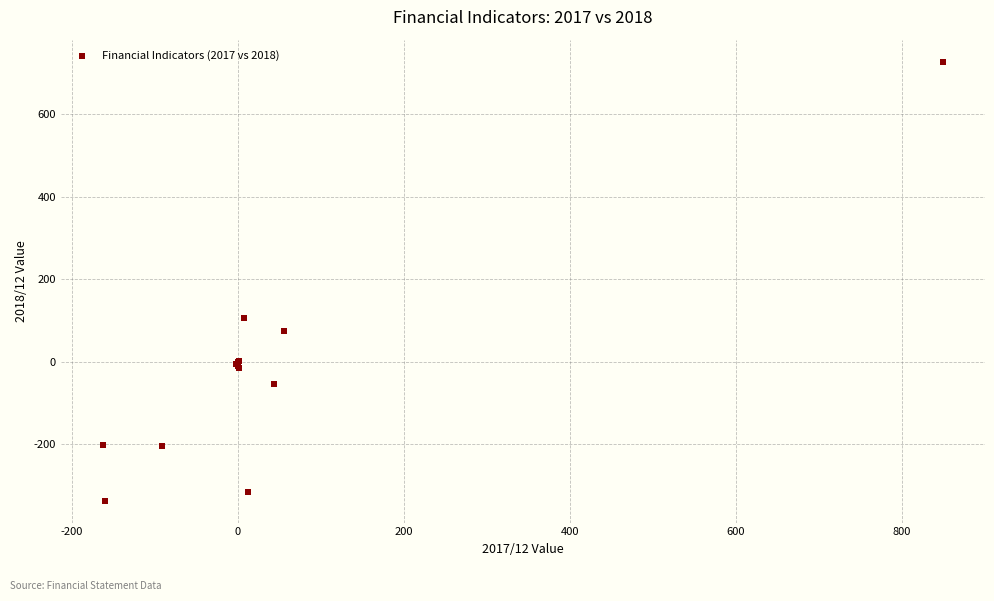

What Y value in the scatter plot is closest to 195?

106.0